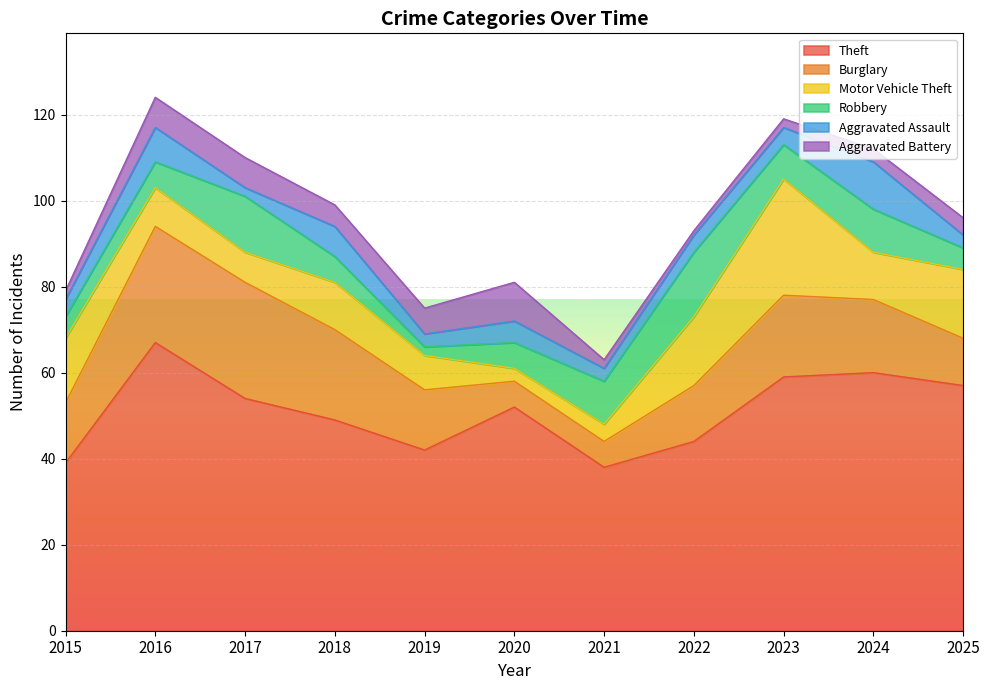

At how many categories does at least one series exceed 27?

11